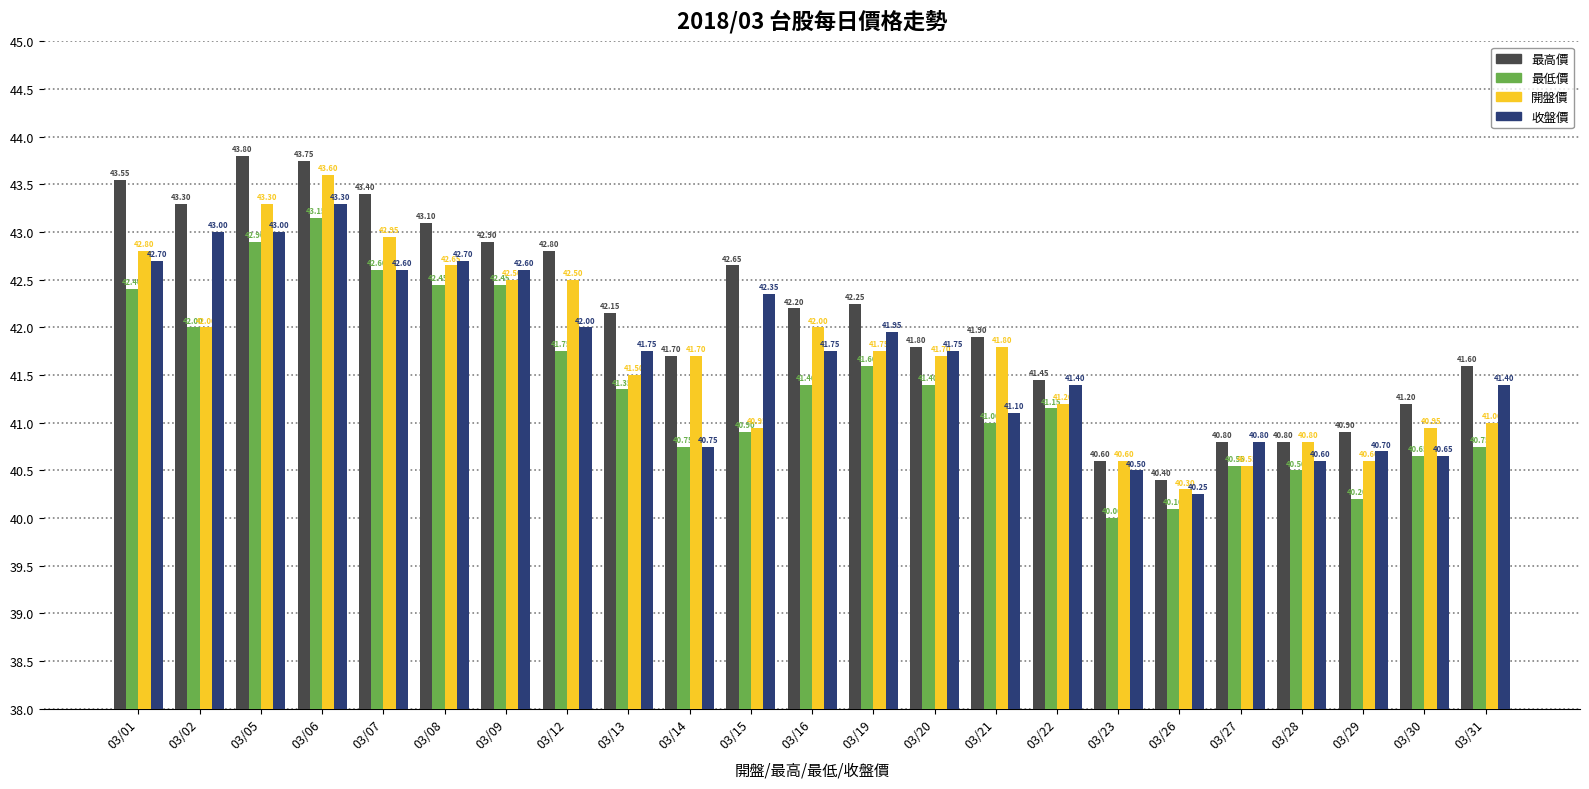

At which label does 最高價 reach its peak?

03/05